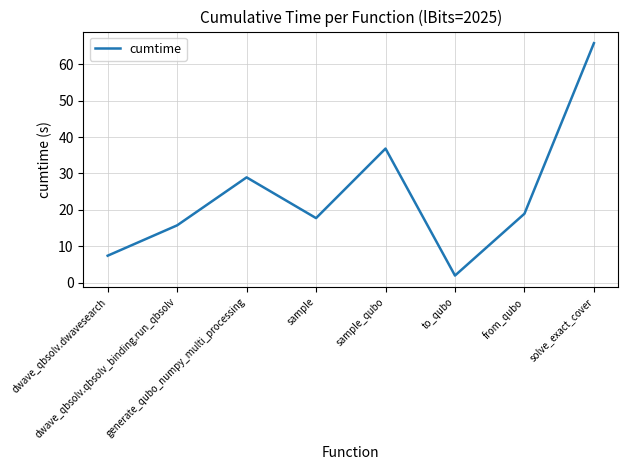

What is the difference between the second highest and minimum values?

34.9